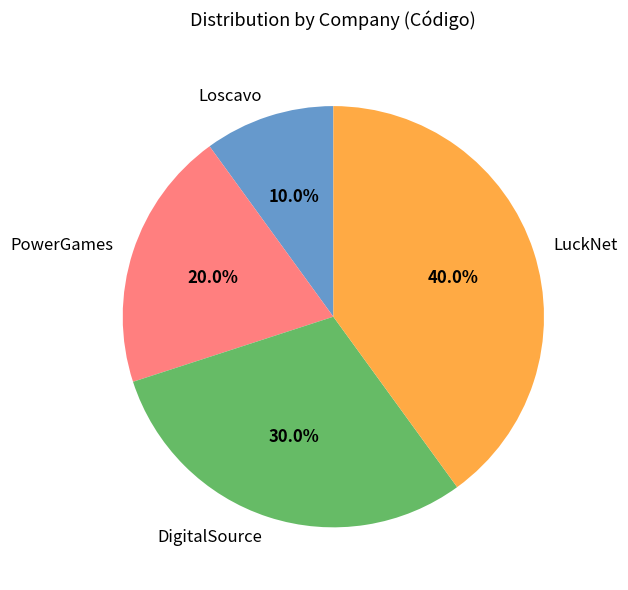

Does DigitalSource represent more than half of the total?

No